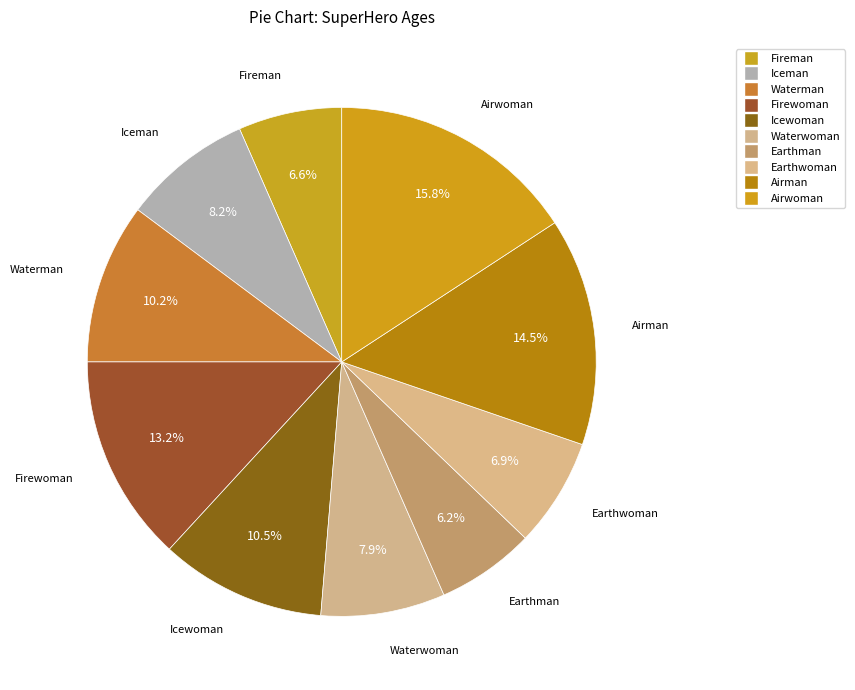

Which has a higher value, Waterman or Airwoman?

Airwoman